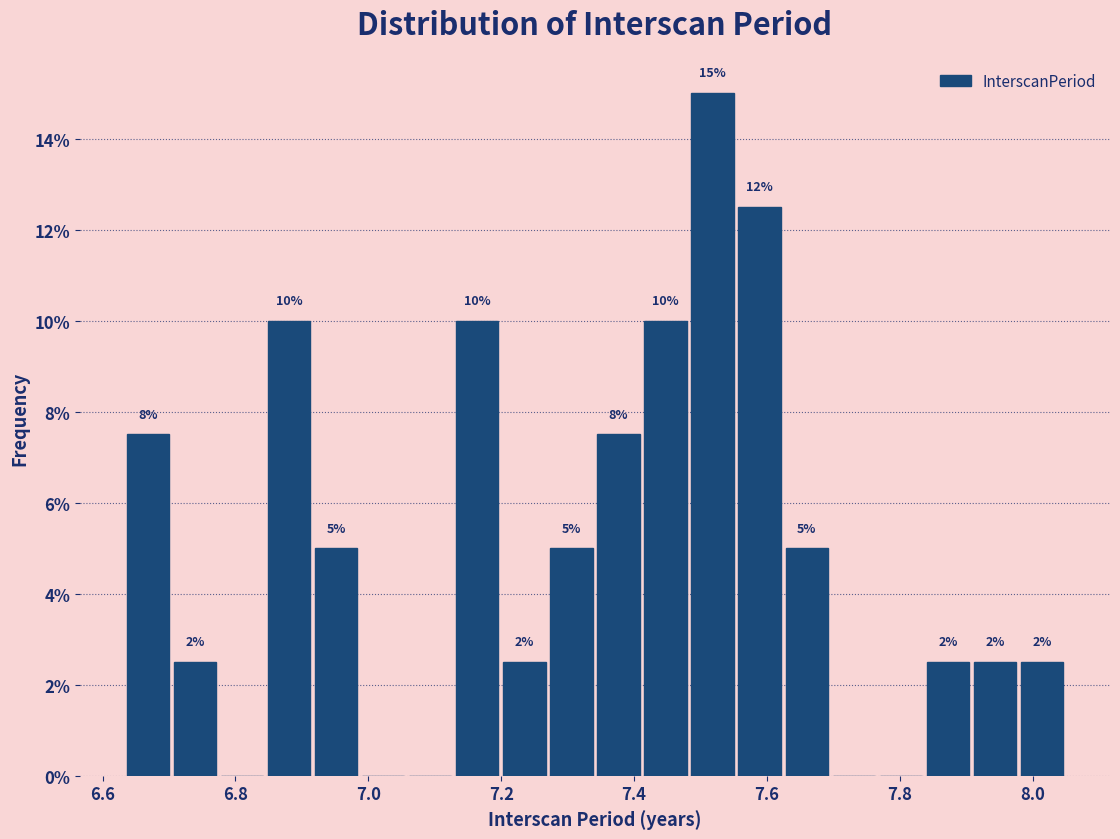

Around what value on the x-axis is the tallest bar? Give the approximate position of its centre, as read against the axis.

7.52